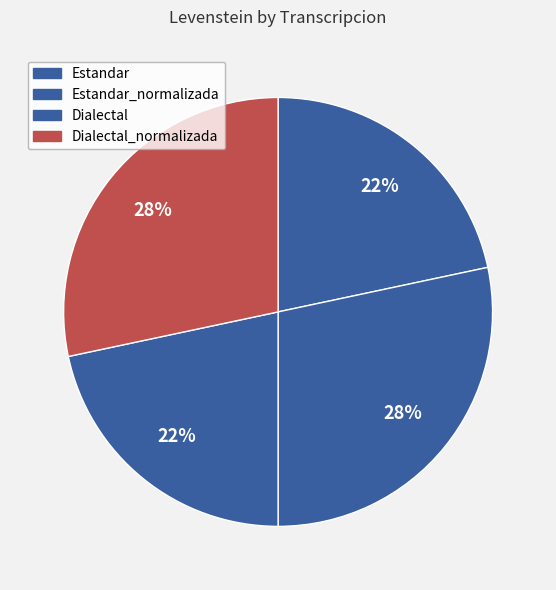

How many segments does this pie chart have?

4